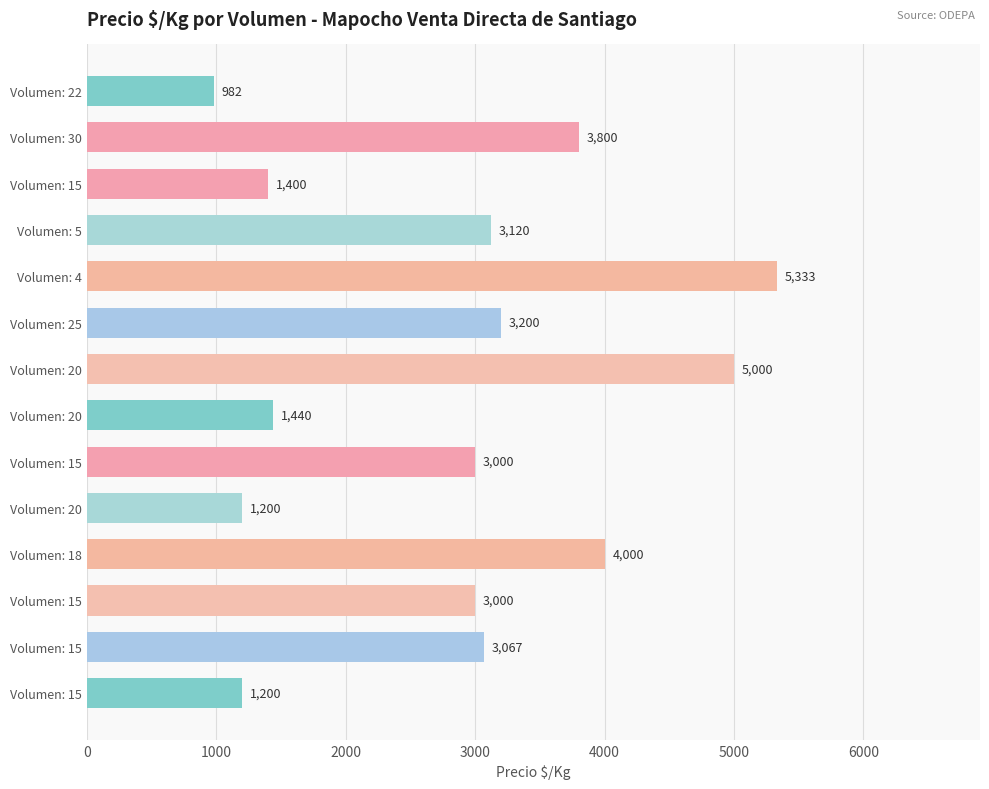

What is the difference between the maximum and second lowest values?

4133